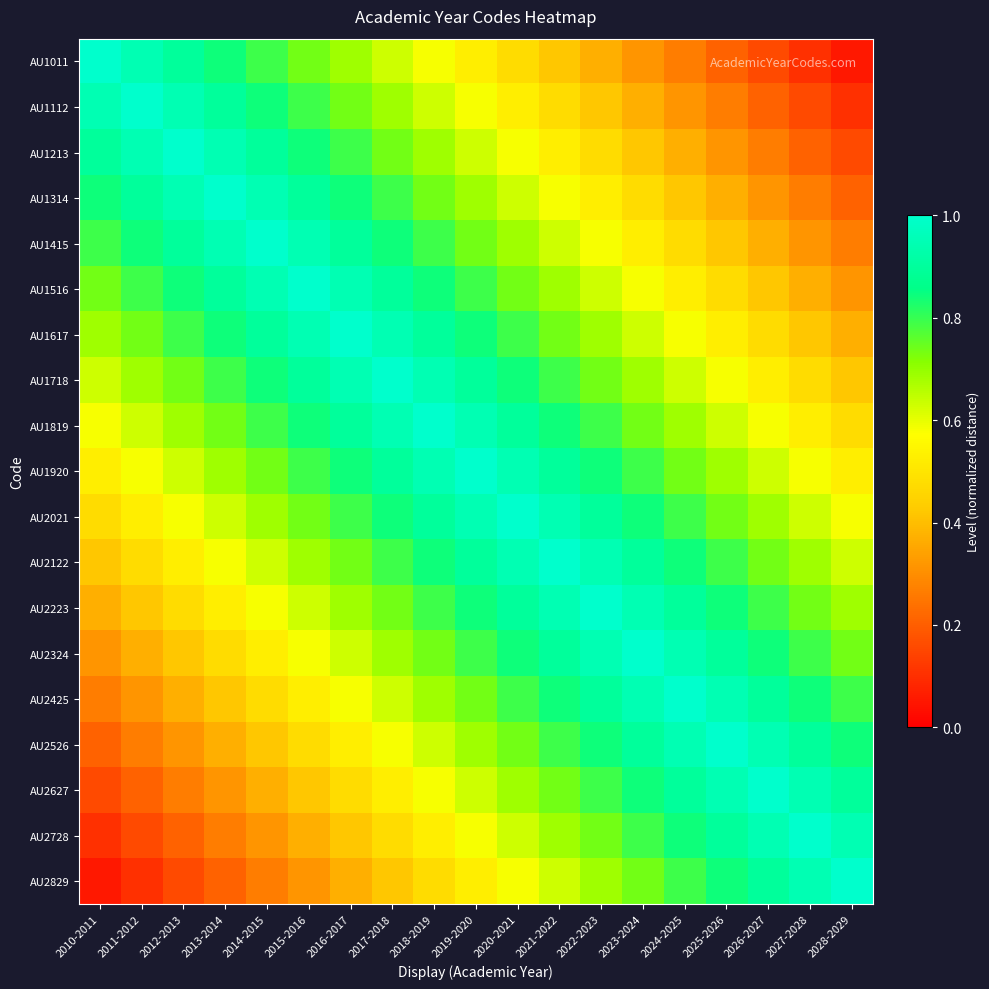

What is the difference between the highest and lowest values at 2019-2020?

0.5